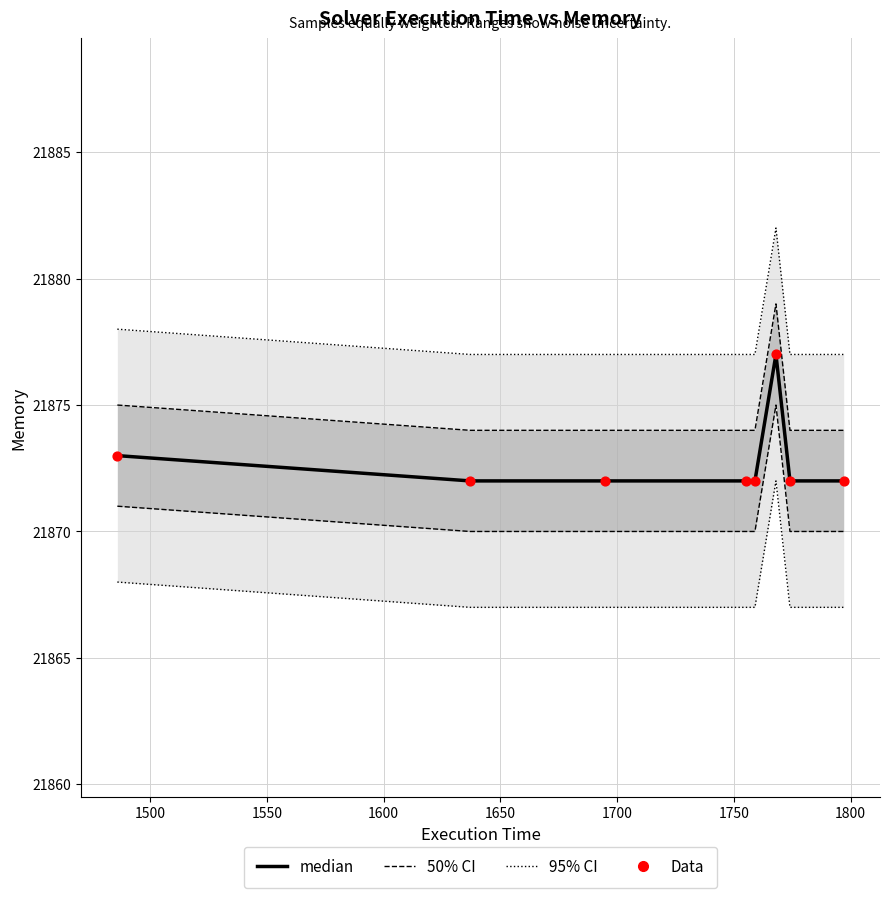

At how many categories does at least one series exceed 21875?

2